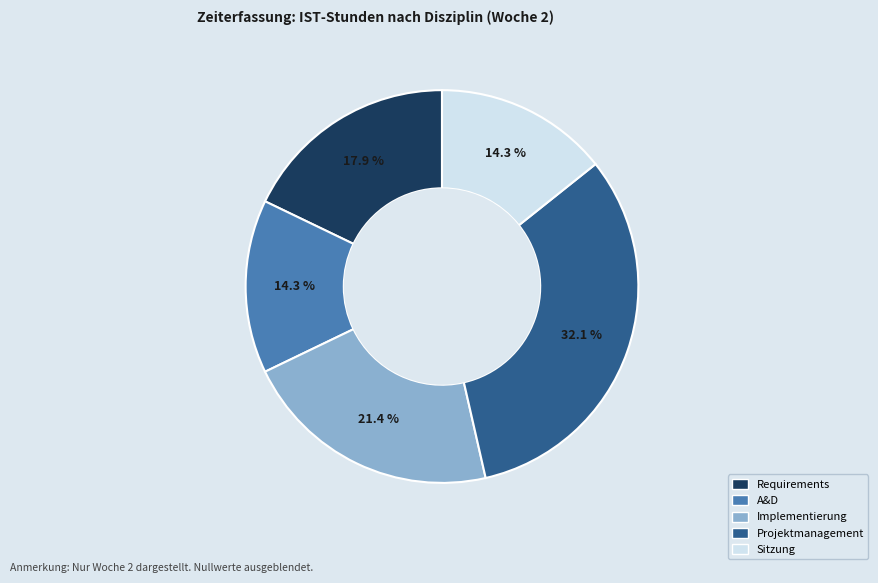

Between Implementierung and A&D, which is larger?

Implementierung